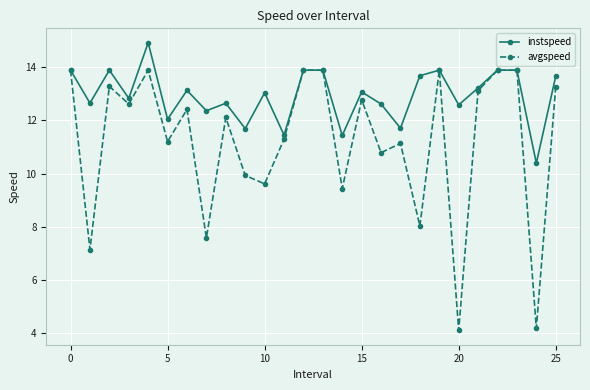

Which series has the largest total across all categories?

instspeed